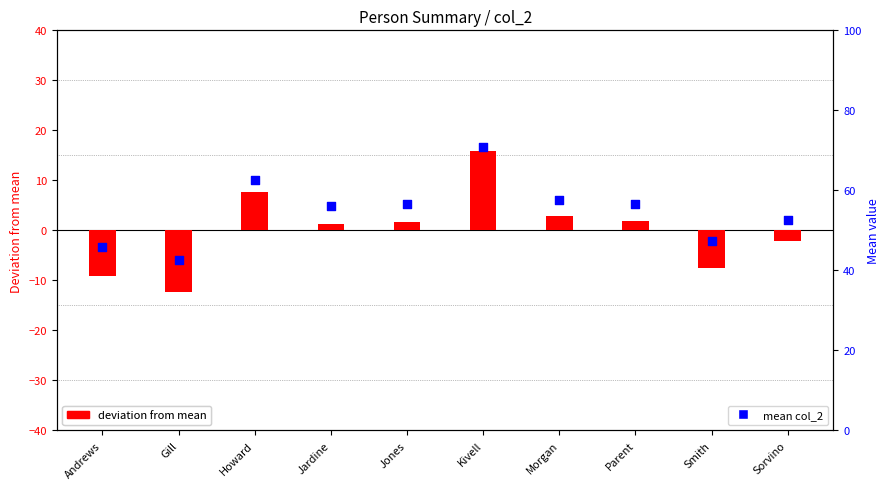

Is the value of deviation from mean at Parent greater than the value of mean col_2 at Jardine?

No